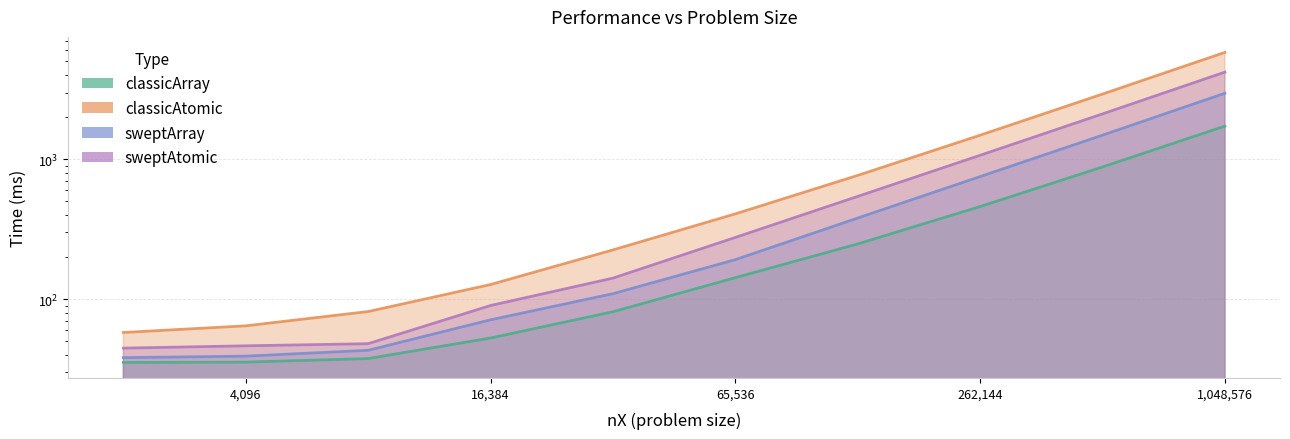

True or false: classicAtomic and sweptArray cross at least once.

False